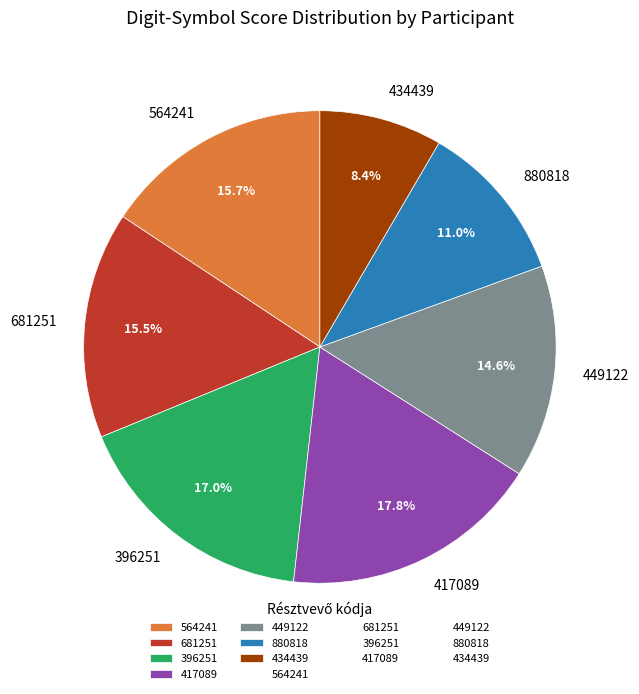

To the nearest percent, what is the difference between the 564241 and 880818 slice percentages?

5%